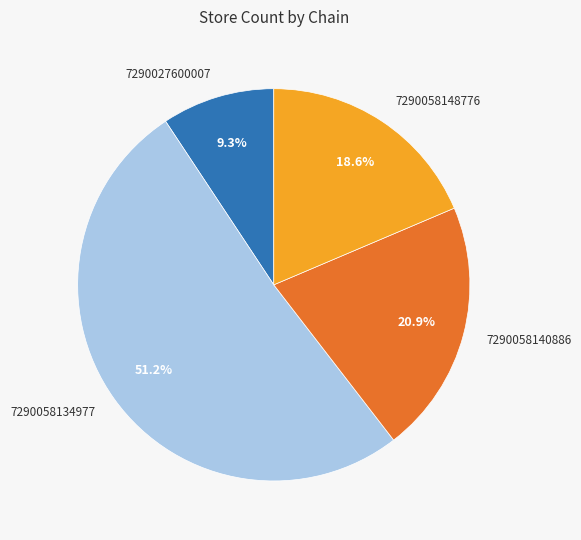

To the nearest percent, what is the combined percentage of 7290058148776 and 7290027600007?

28%